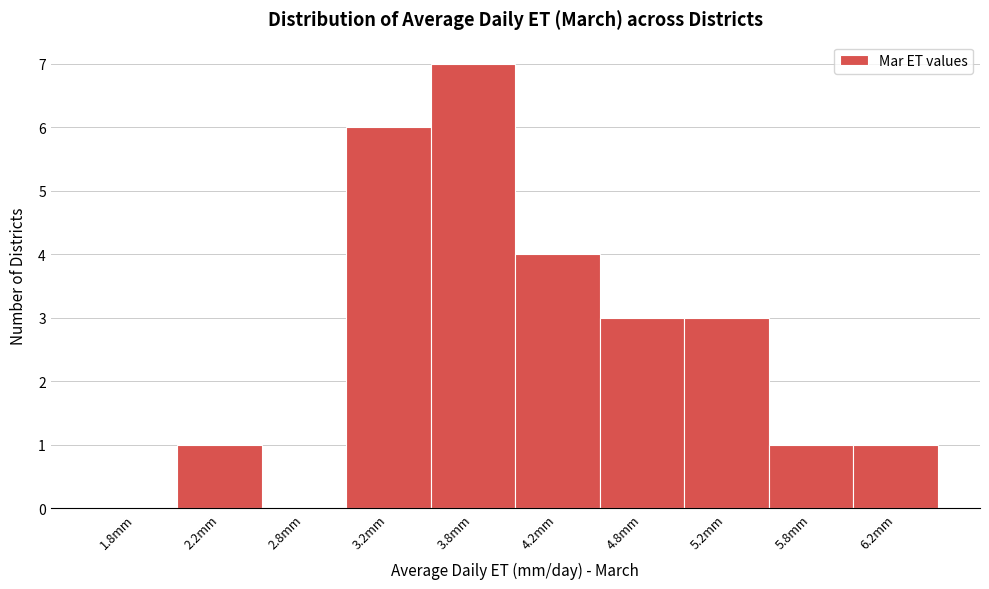

Reading left to right, list every bar in this chart as the range it spans on the x-axis followed by its height. The values are not printed on the chart, so give them approximately, as read against the axis.

1.5 to 2.0: 0
2.0 to 2.5: 1
2.5 to 3.0: 0
3.0 to 3.5: 6
3.5 to 4.0: 7
4.0 to 4.5: 4
4.5 to 5.0: 3
5.0 to 5.5: 3
5.5 to 6.0: 1
6.0 to 6.5: 1